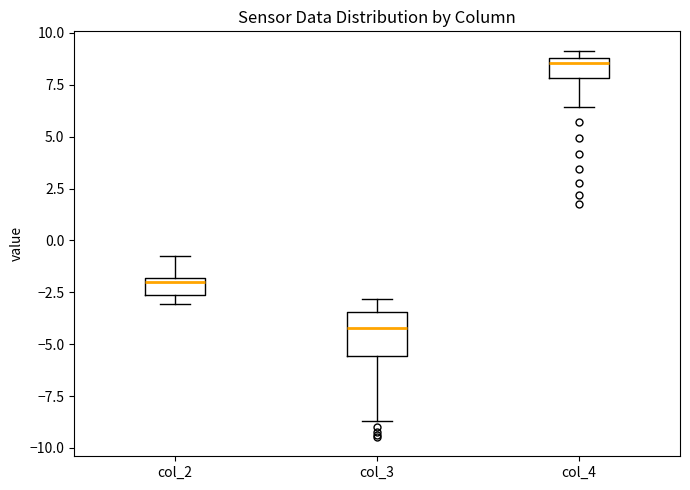

Reading left to right, read every box against the y-axis: the position of its median line, the range the box covers, and the ends of its whiskers. The values are not printed on the chart, so give them approximately, as read against the axis.

col_2: median -2.0 (just below the box's upper edge), box -2.5 to -2.0, whiskers -3.0 to -0.5
col_3: median -4.0, box -5.5 to -3.5, whiskers -8.5 to -3.0
col_4: median 8.5, box 8.0 to 9.0, whiskers 6.5 to 9.0 (just above the box's upper edge)